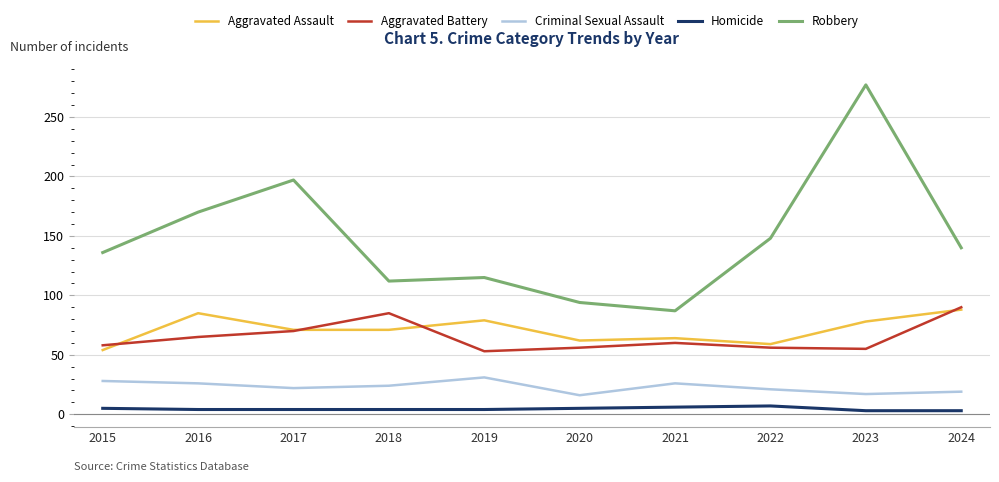

The value of Robbery at 2016 is 291. True or false?

False